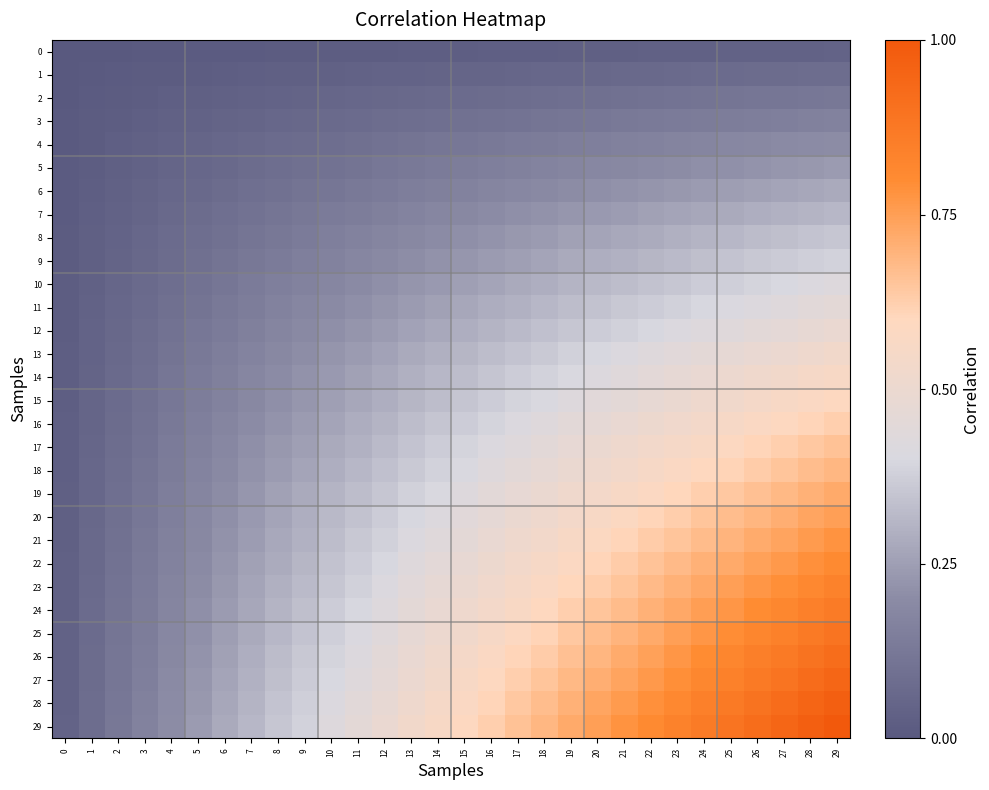

What is the maximum value shown in the chart?

1.0